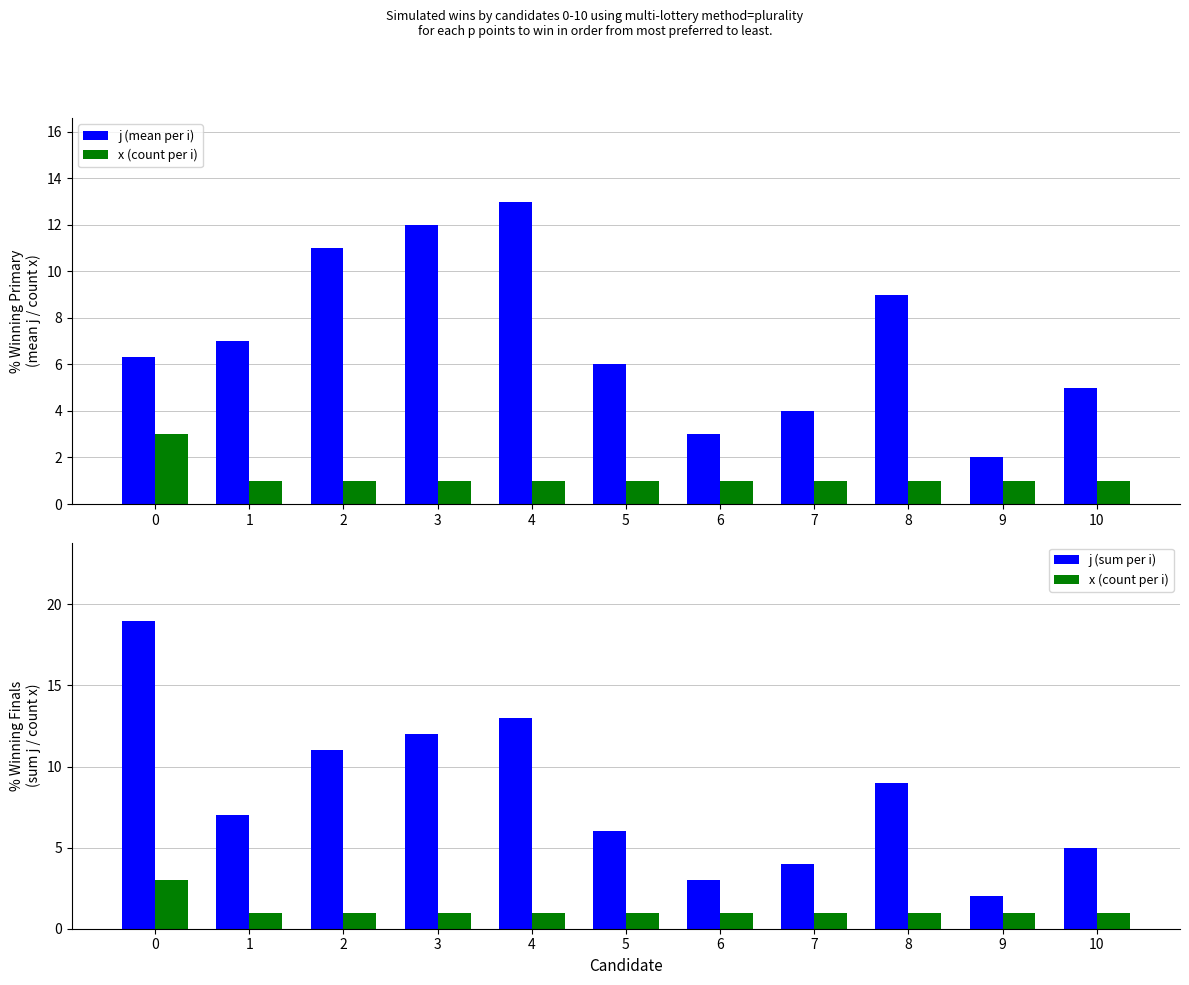

How many categories are shown in the chart?

11